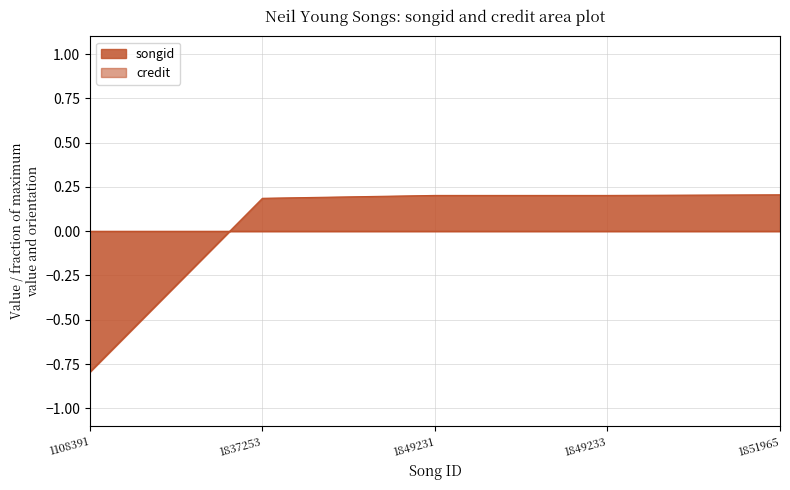

Does the chart have visible grid lines?

Yes